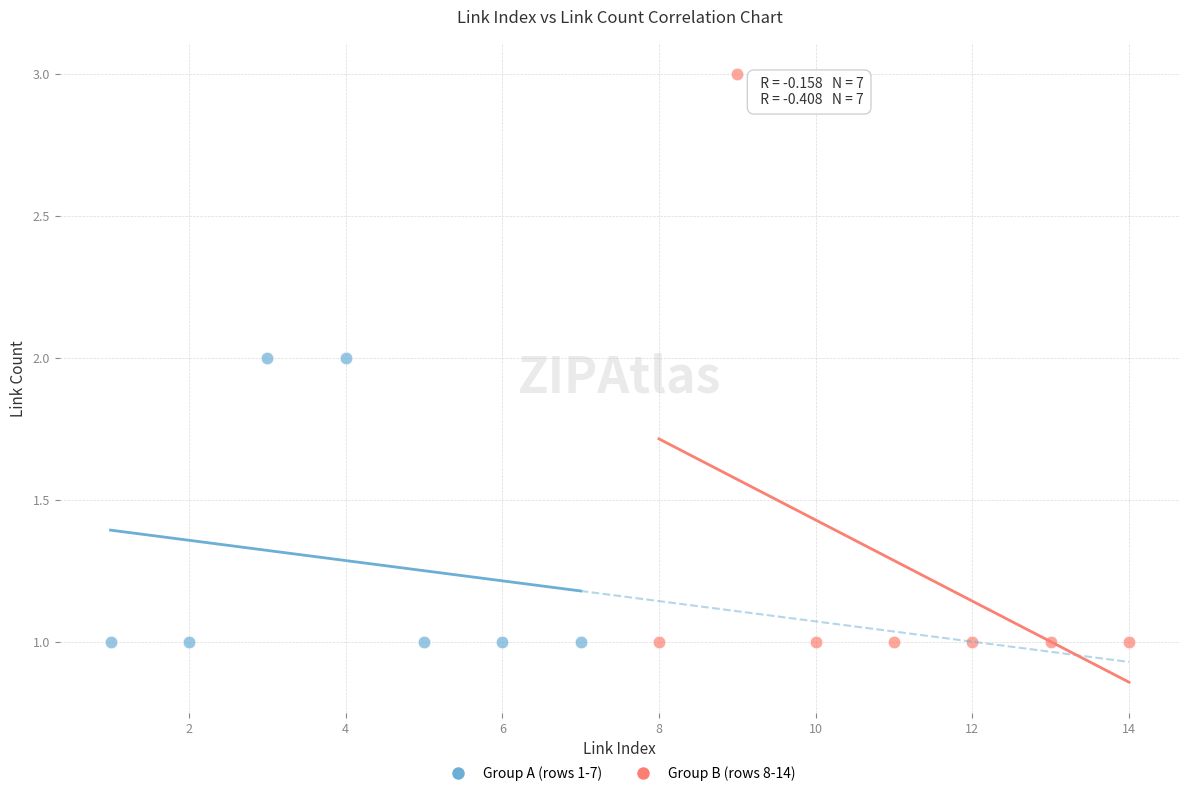

Which series reaches the maximum Y coordinate?

Group B (rows 8-14)